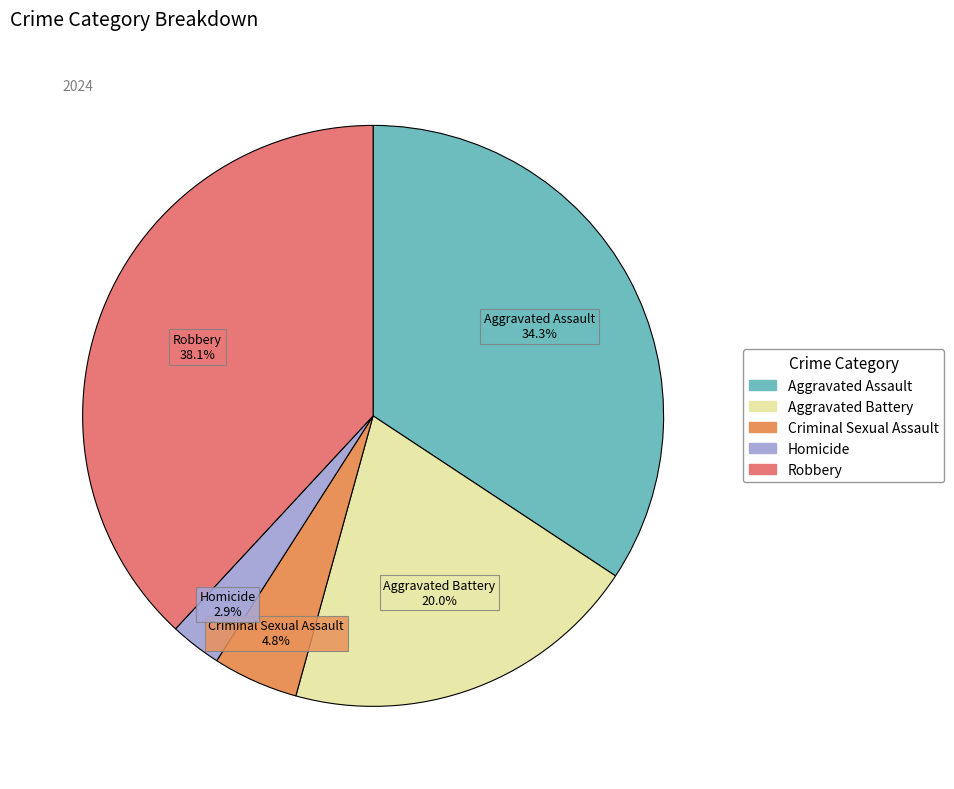

How many slices are in this pie chart?

5